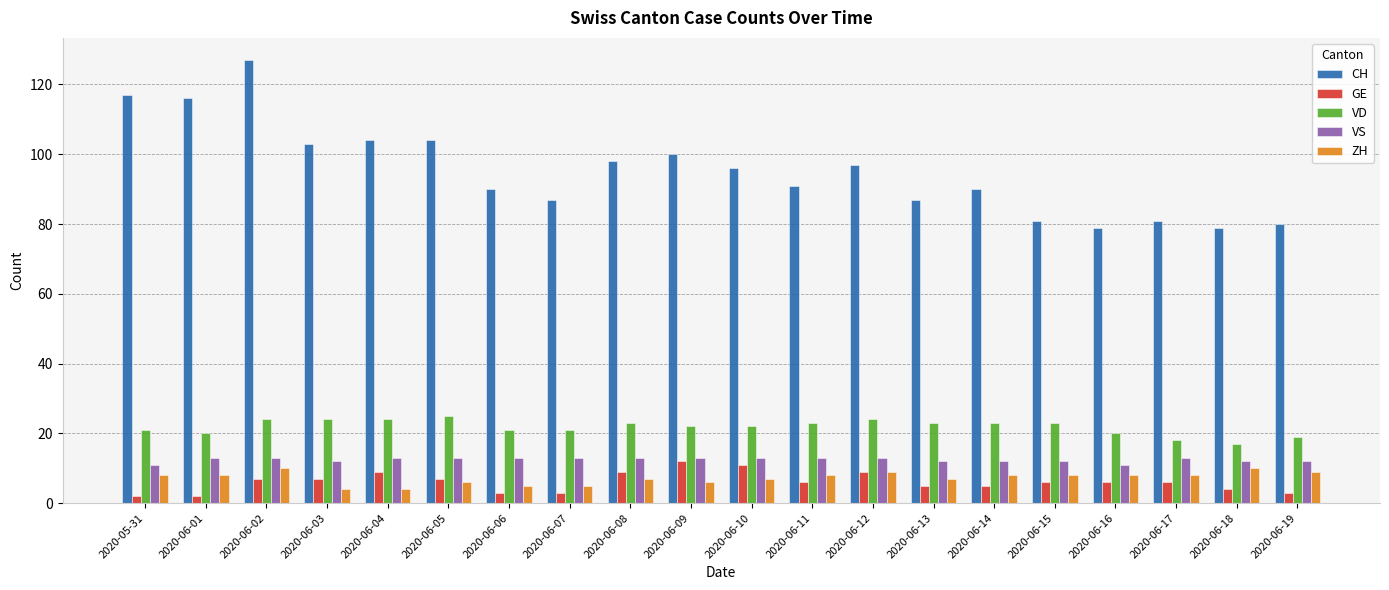

Which series has the largest total across all categories?

CH